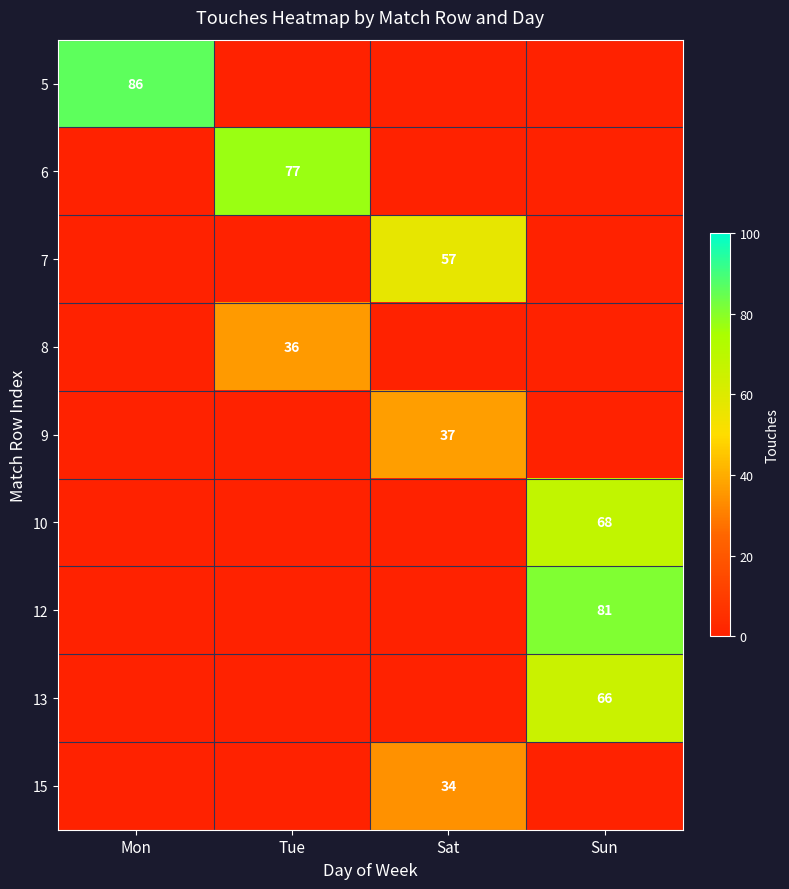

True or false: 6 has a value of 77.0 at Tue.

True